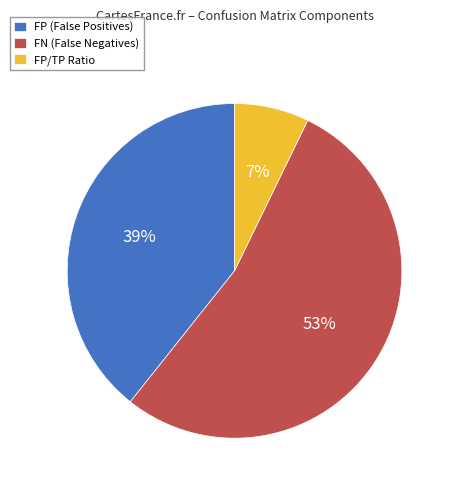

Which has a higher value, FP/TP Ratio or FP (False Positives)?

FP (False Positives)